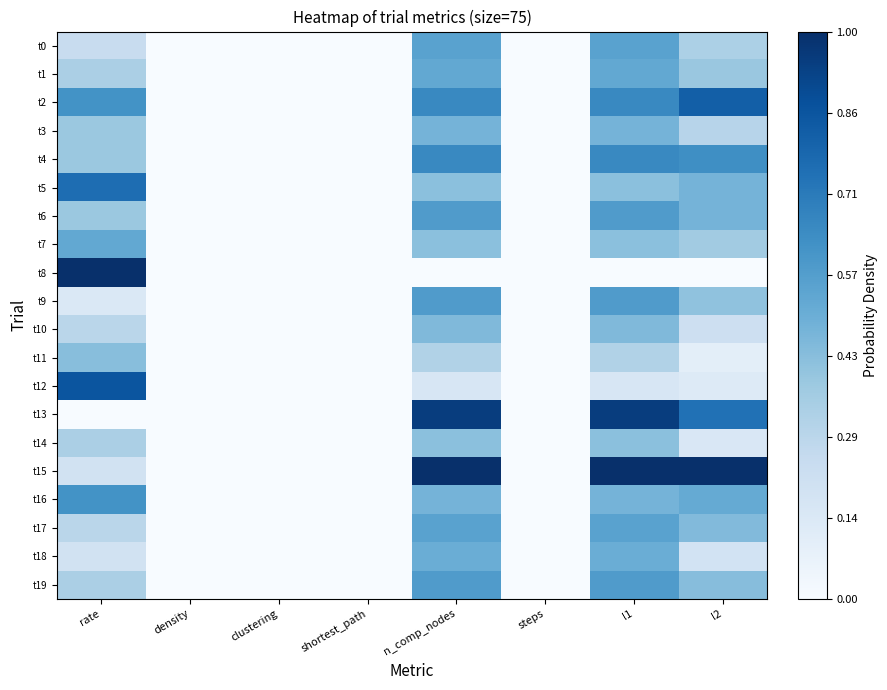

Which series has the largest range (max minus min)?

t8